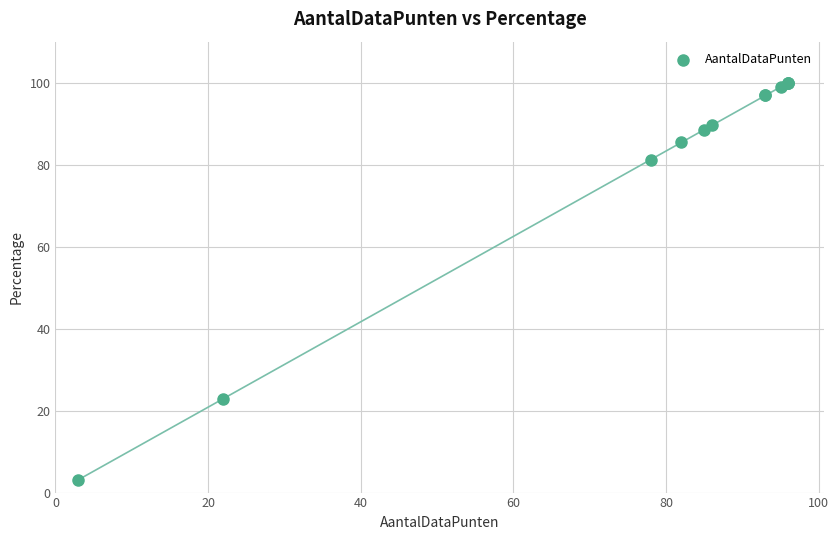

What Y value in the scatter plot is closest to 51?

22.9